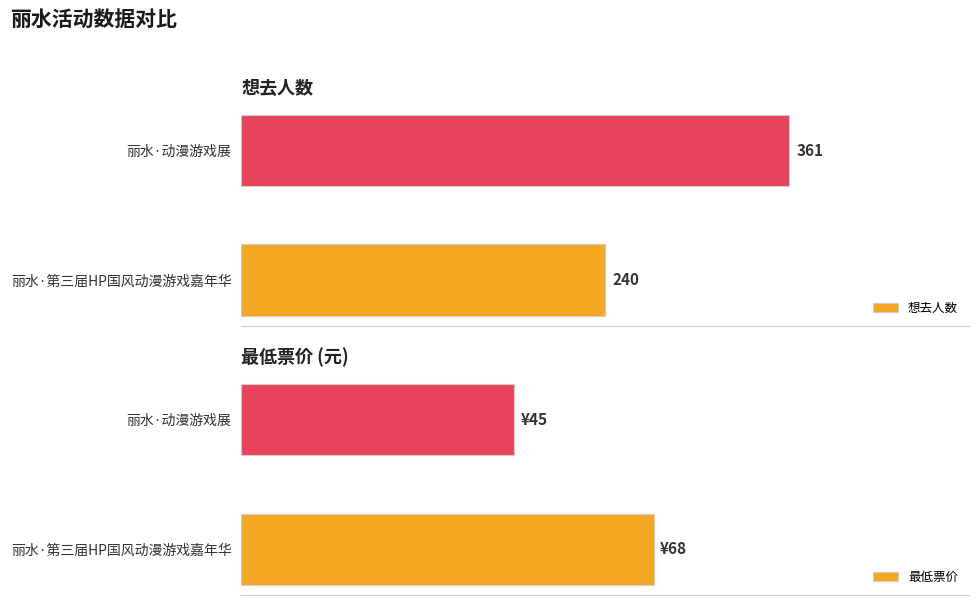

Where is 最低票价 nearest to the value 56?

丽水·动漫游戏展